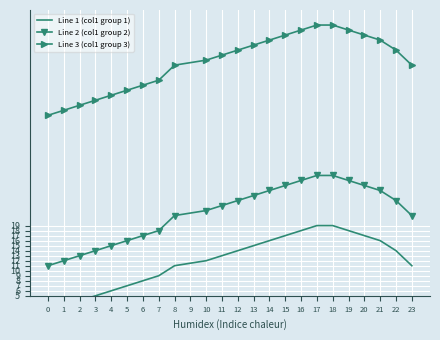

What is the average value of the Line 3 (col1 group 3) series?

52